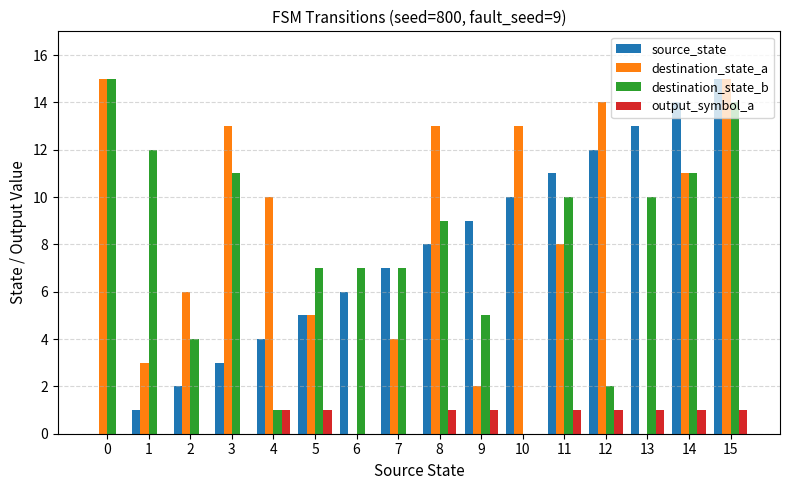

Is the value of output_symbol_a at 12 greater than the value of destination_state_b at 14?

No